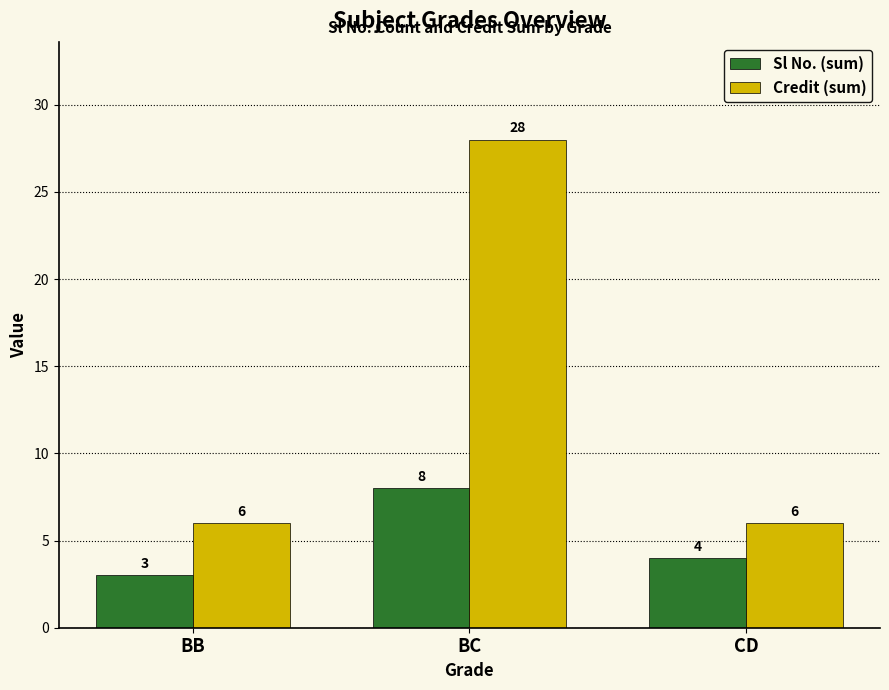

The Sl No. (sum) series shows 8 at BC. True or false?

True